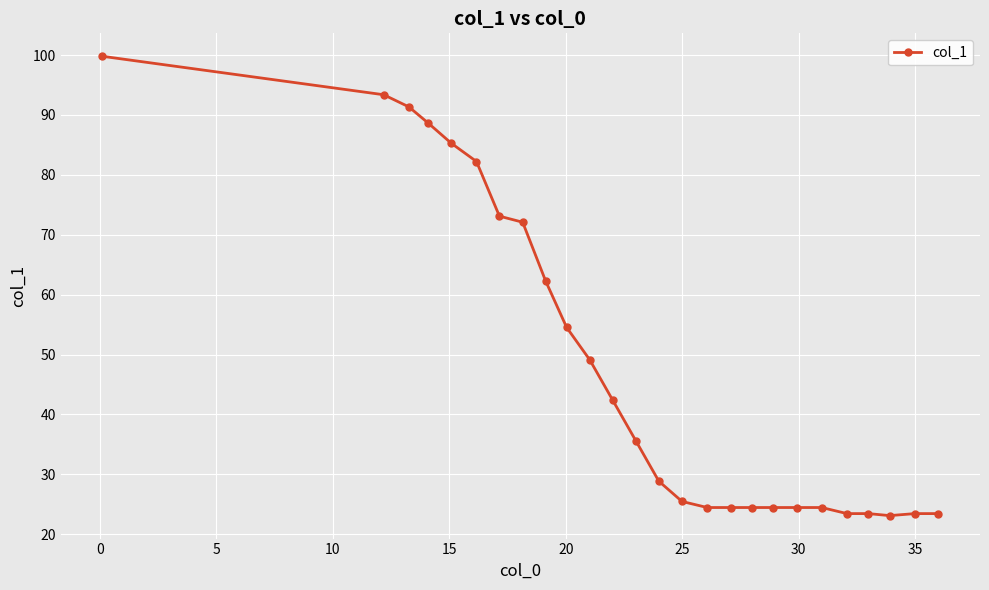

What is the greatest value displayed?

99.8